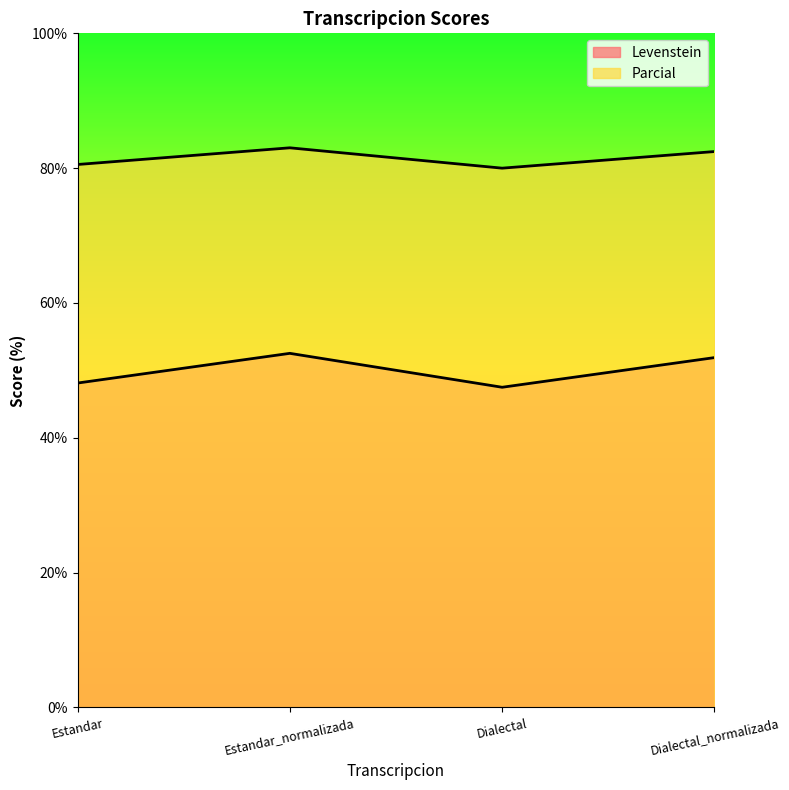

True or false: Levenstein has more than 2 points higher than both neighbors.

False